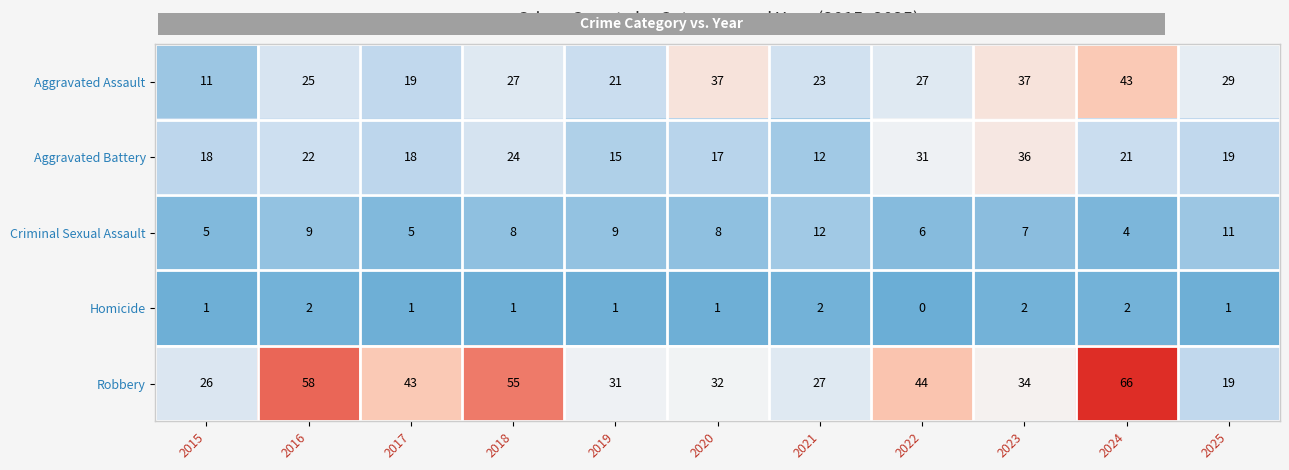

Which series has the largest total across all categories?

Robbery